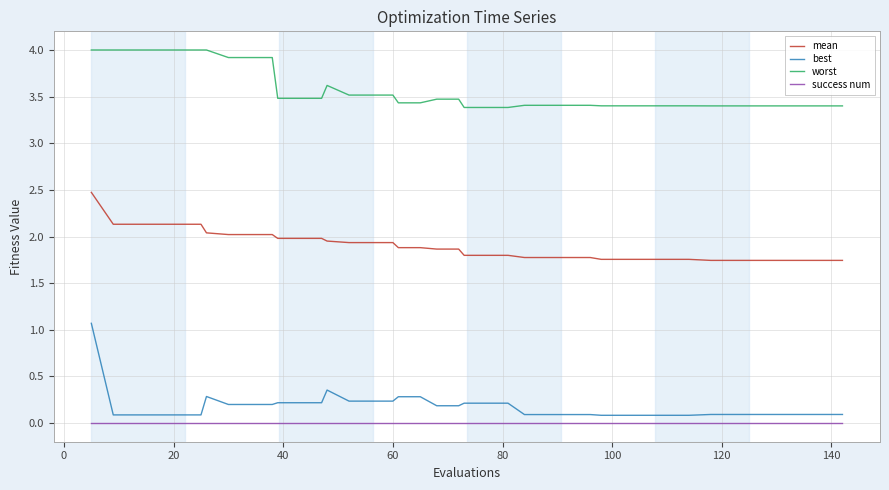

Which series has the largest total across all categories?

worst